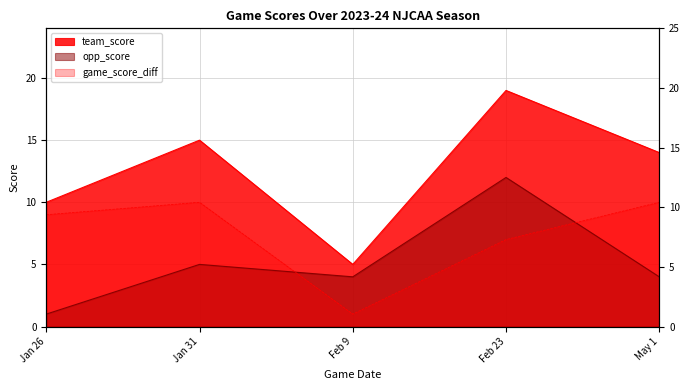

At Jan 31, list the series in order from smallest to largest.

opp_score, game_score_diff, team_score